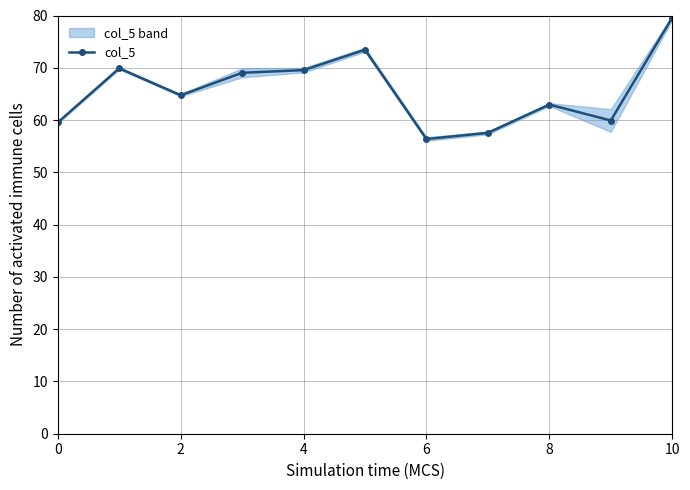

The col_5 series shows 59.5 at 0. True or false?

True